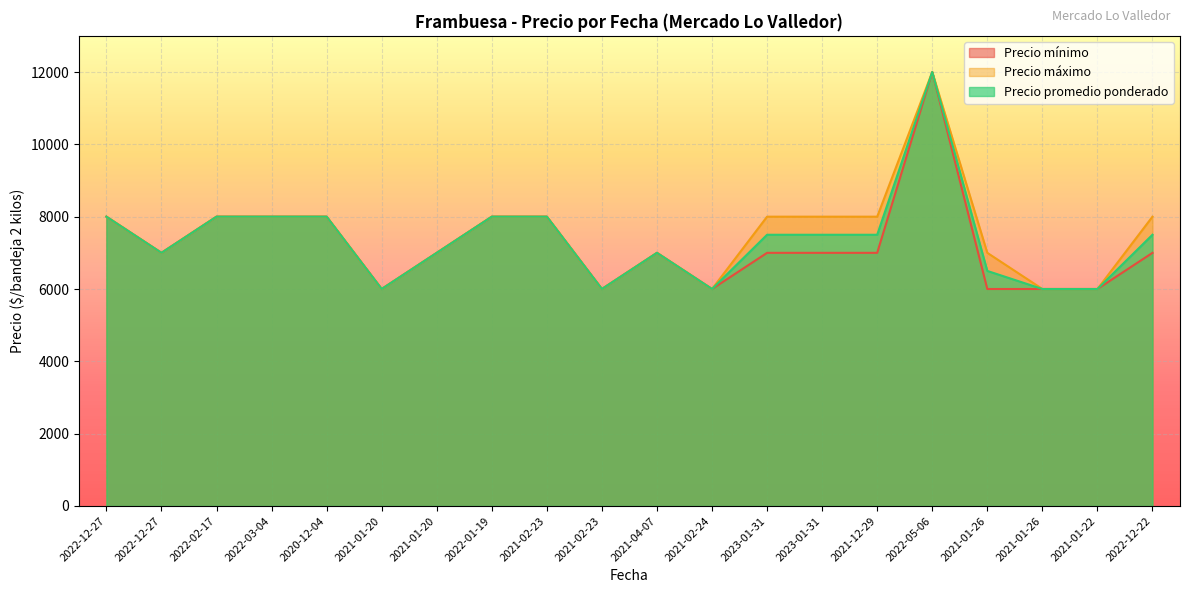

Where is the first local maximum for Precio máximo?

2021-04-07